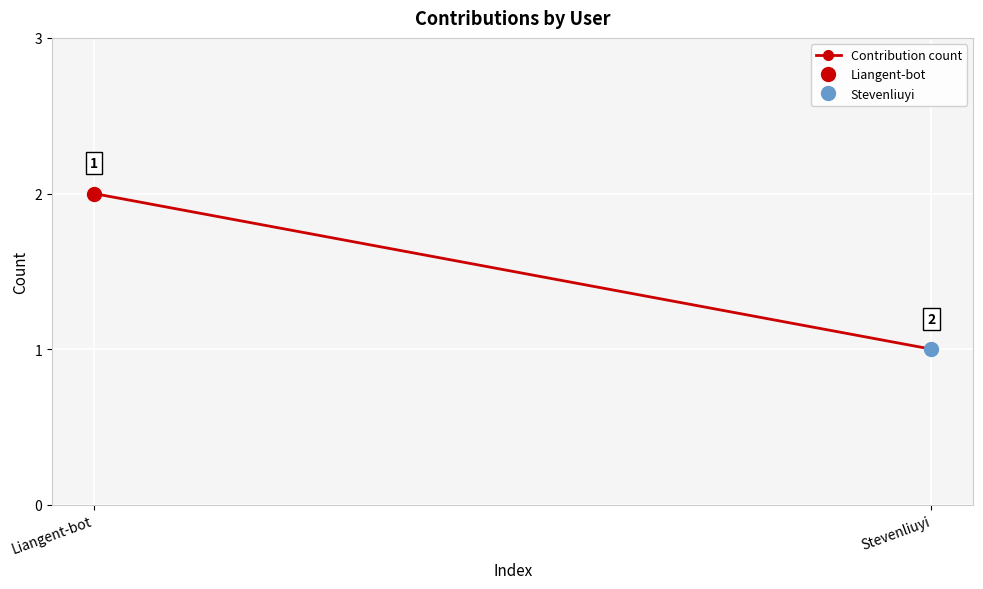

Read the value at Liangent-bot.

2